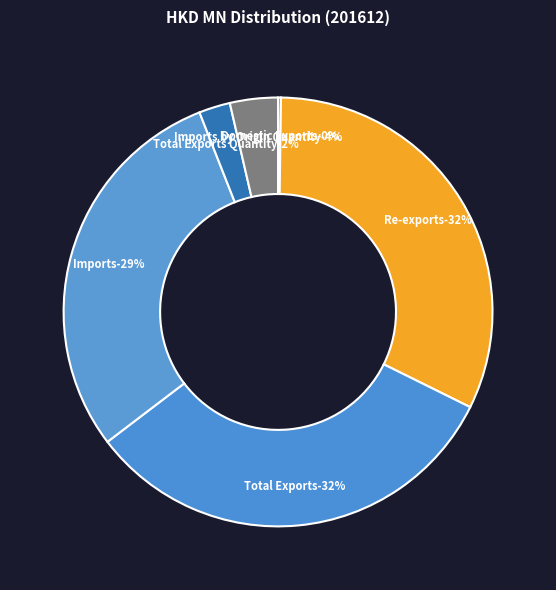

Rank the categories by value from lowest to highest.

Domestic Exports, Total Exports Quantity, Imports by Origin Quantity, Imports, Re-exports, Total Exports